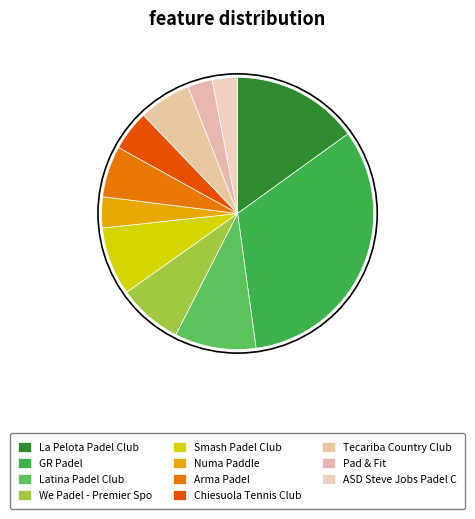

The Chiesuola Tennis Club slice represents 5% of the pie. True or false?

True